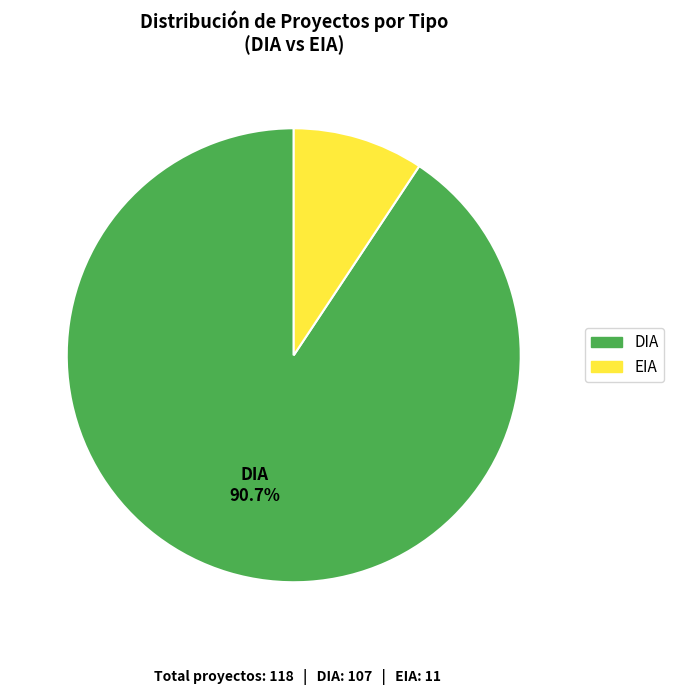

How many slices are in this pie chart?

2